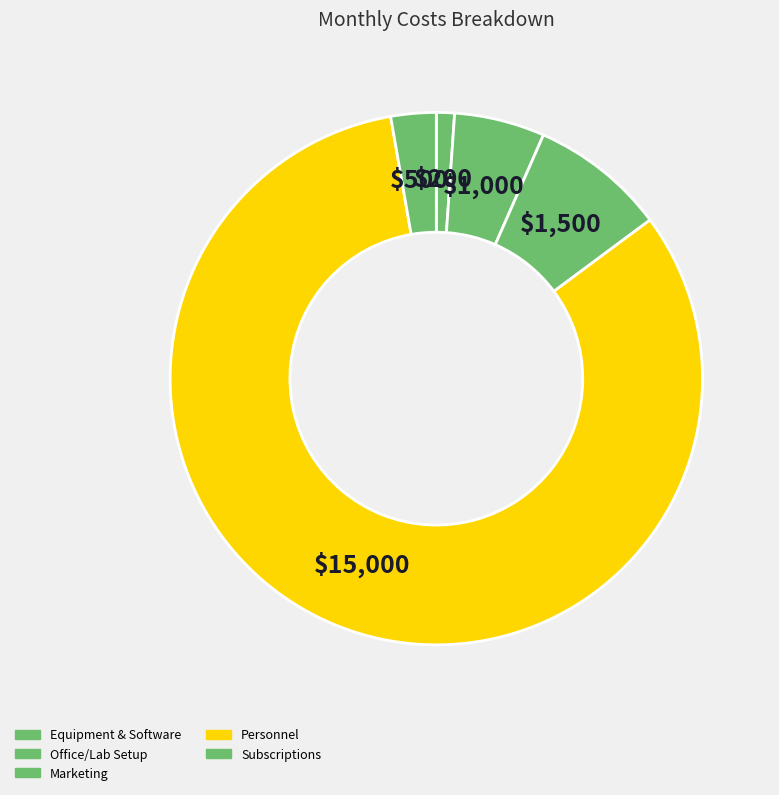

Is there a majority slice in this chart?

Yes